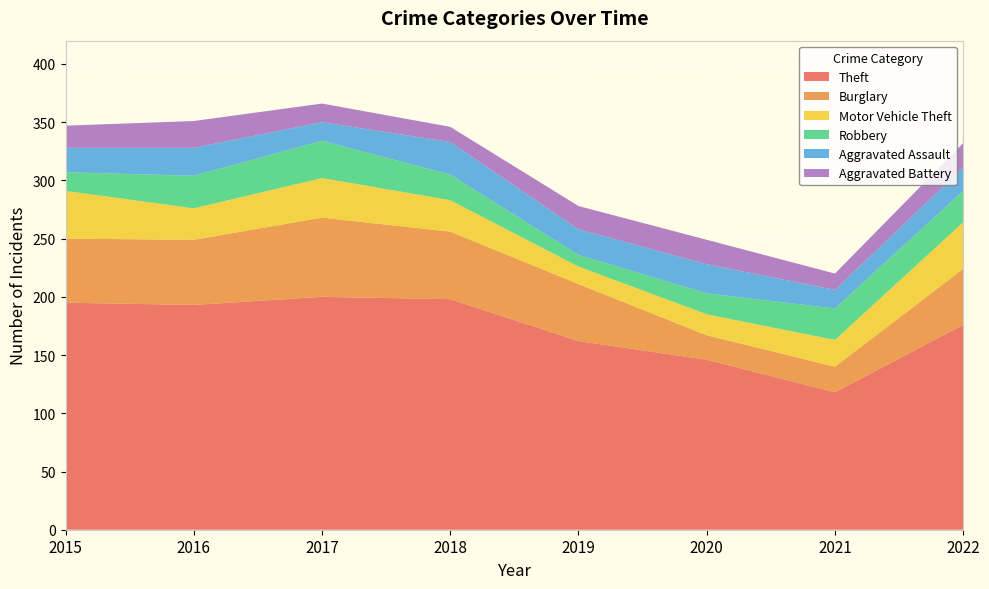

Reading left to right, list all the values displayed in this chart.

Theft: 2015=195	2016=193	2017=200	2018=198	2019=162	2020=146	2021=118	2022=176
Burglary: 2015=55	2016=56	2017=68	2018=58	2019=49	2020=21	2021=22	2022=48
Motor Vehicle Theft: 2015=41	2016=27	2017=34	2018=27	2019=15	2020=18	2021=23	2022=40
Robbery: 2015=16	2016=28	2017=32	2018=22	2019=10	2020=18	2021=27	2022=27
Aggravated Assault: 2015=21	2016=24	2017=16	2018=28	2019=22	2020=25	2021=16	2022=20
Aggravated Battery: 2015=19	2016=23	2017=16	2018=13	2019=20	2020=21	2021=14	2022=21